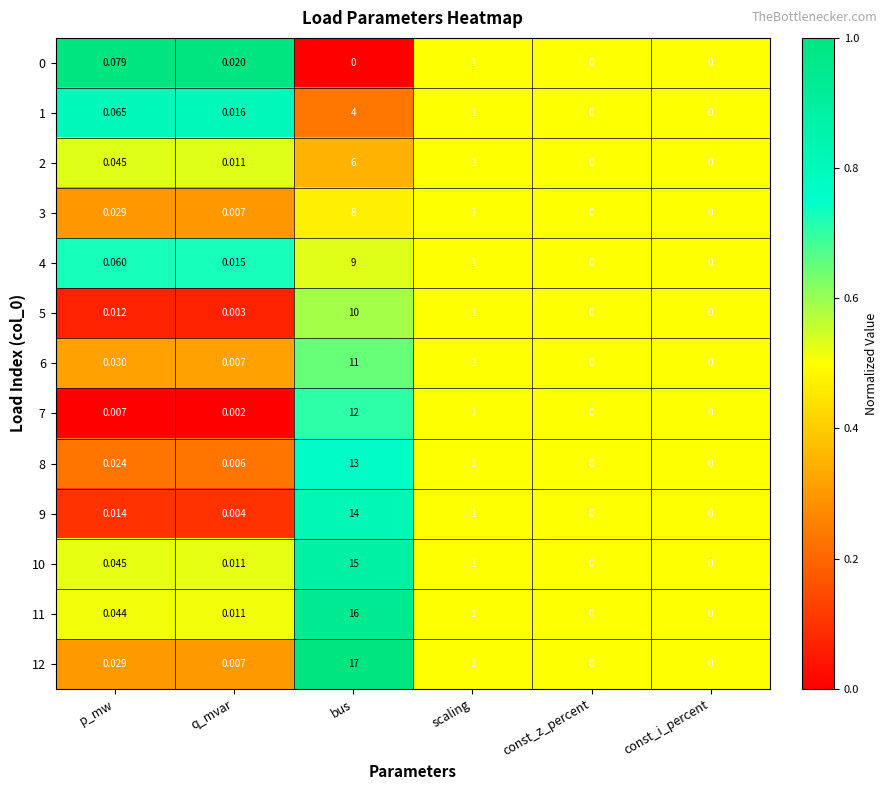

At which category is the sum across all series the highest?

bus